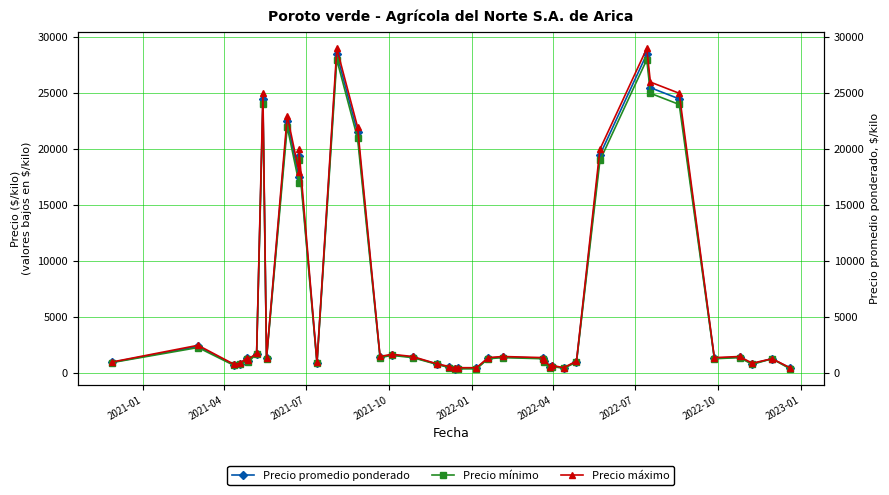

True or false: Precio mínimo and Precio máximo cross at least once.

False